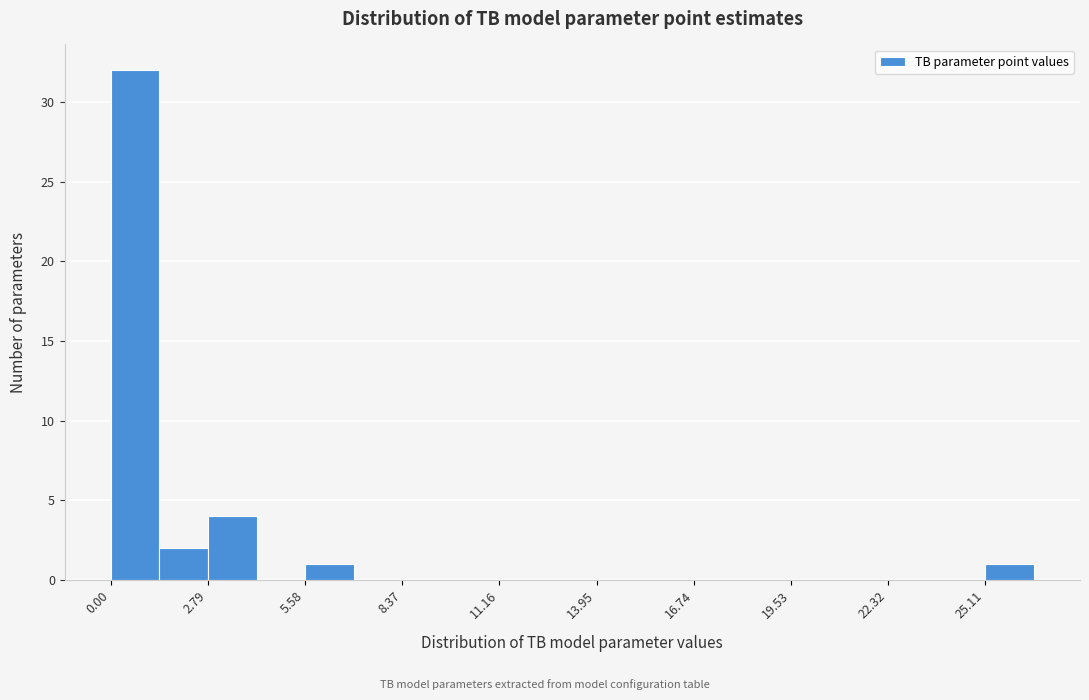

Read against the x-axis, roughly where is the centre of the tallest bar?

0.5